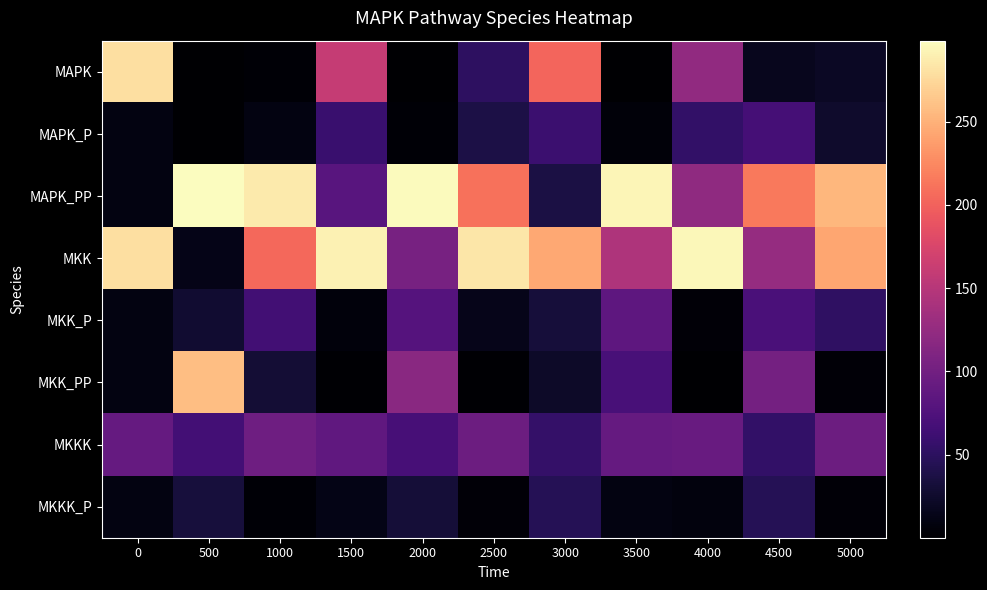

Reading left to right, extract all data points from this chart.

MAPK: 0=280.0	500=0.1	1000=3.4	1500=160.5	2000=0.4	2500=50.5	3000=202.6	3500=1.1	4000=123.3	4500=17.3	5000=20.0
MAPK_P: 0=10.0	500=1.2	1000=10.2	1500=58.5	2000=3.0	2500=38.5	3000=60.4	3500=5.0	4000=54.6	4500=66.9	5000=25.7
MAPK_PP: 0=10.0	500=298.7	1000=286.4	1500=81.0	2000=296.6	2500=211.0	3000=37.0	3500=294.0	4000=122.1	4500=215.8	5000=254.3
MKK: 0=280.0	500=13.9	1000=204.9	1500=291.3	2000=104.0	2500=284.1	3000=244.3	3500=144.6	4000=295.2	4500=126.5	5000=243.7
MKK_P: 0=10.0	500=27.7	1000=65.0	1500=6.9	2000=79.2	2500=14.6	3000=32.4	3500=85.6	4000=4.1	4500=70.9	5000=52.4
MKK_PP: 0=10.0	500=258.4	1000=30.1	1500=1.8	2000=116.7	2500=1.3	3000=23.4	3500=69.8	4000=0.7	4500=102.5	5000=3.9
MKKK: 0=90.0	500=66.5	1000=96.9	1500=87.5	2000=68.4	2500=95.9	3000=55.6	3500=90.1	4000=92.4	4500=54.7	5000=96.3
MKKK_P: 0=10.0	500=33.5	1000=3.1	1500=12.5	2000=31.6	2500=4.1	3000=44.4	3500=9.9	4000=7.6	4500=45.3	5000=3.7